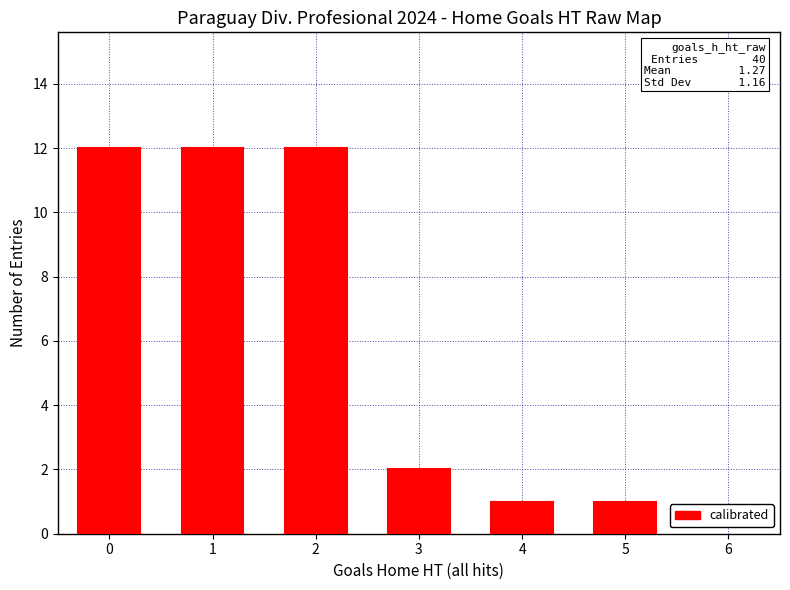

What is the minimum value shown in the chart?

1